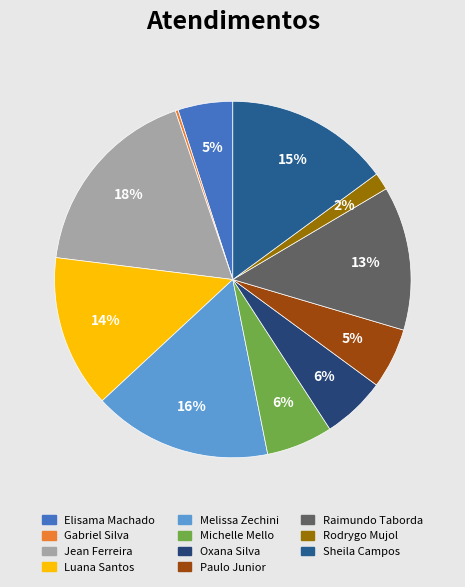

Does any single category account for the majority?

No